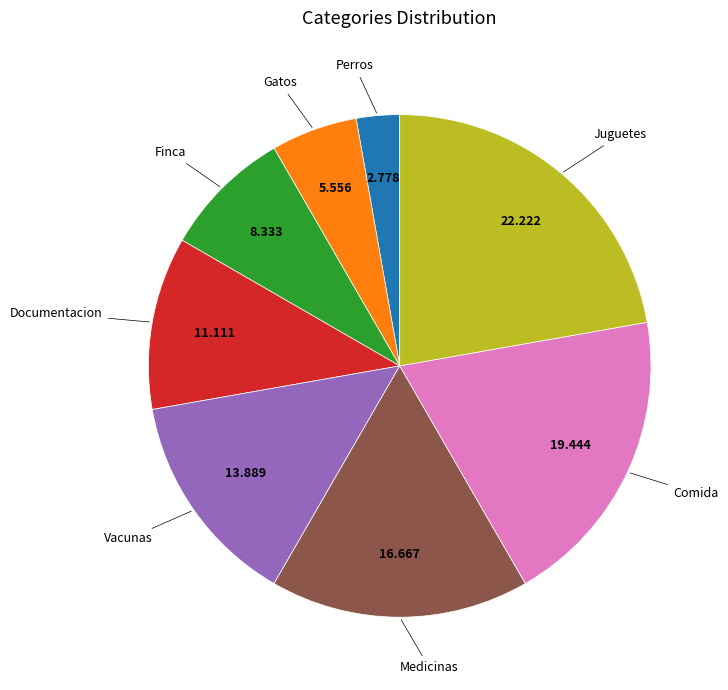

Does any single category account for the majority?

No